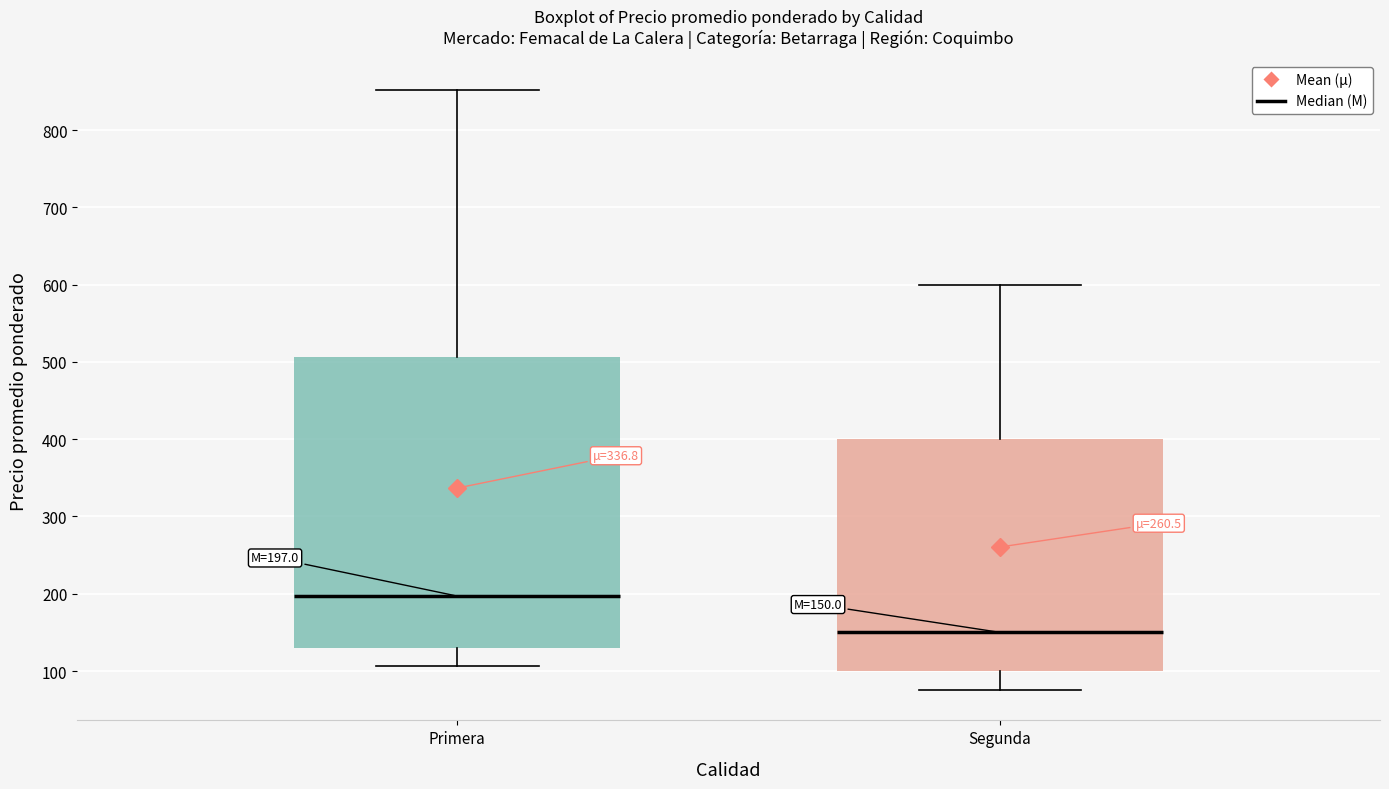

Which box is the tallest, from its lower edge to its upper edge?

Primera